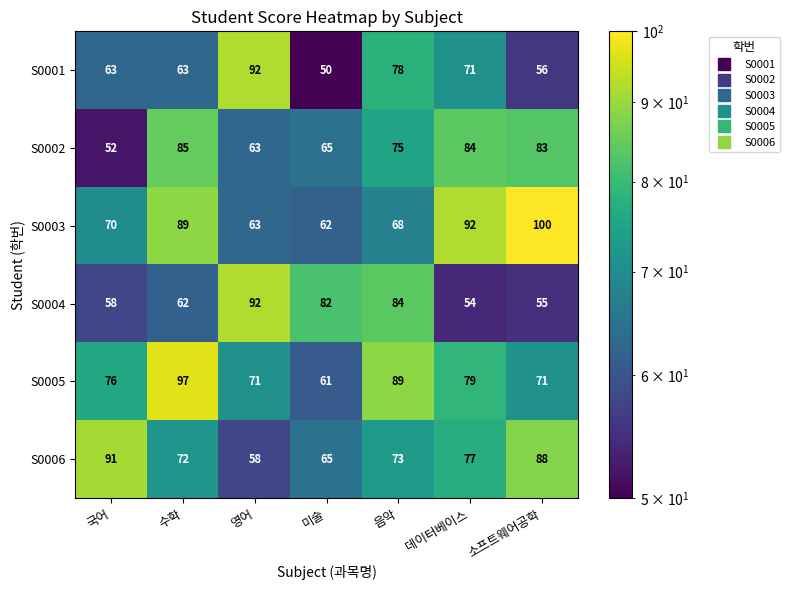

What is the sum of all S0005 values?

544